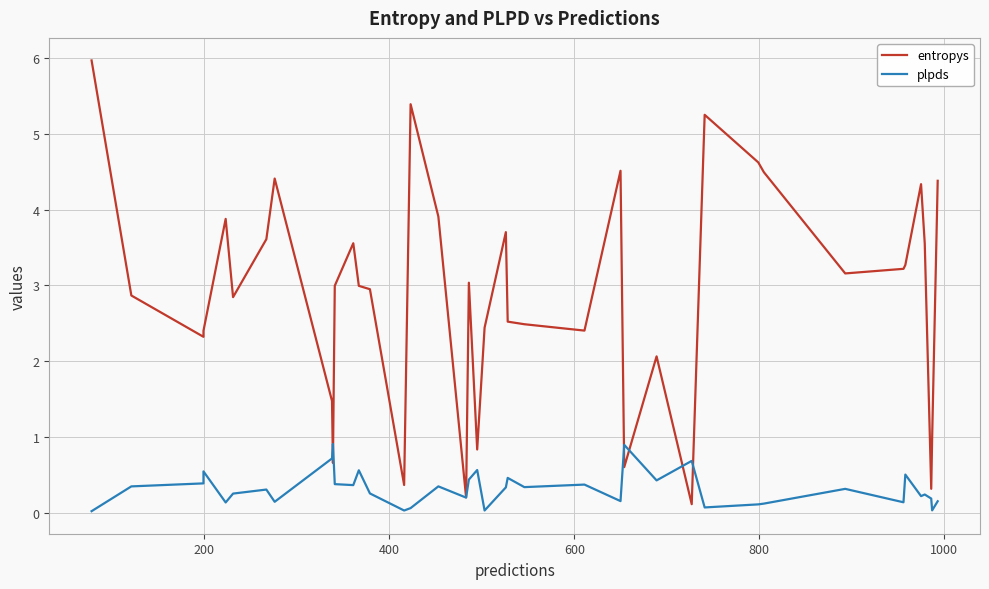

How many lines are shown in the chart?

2